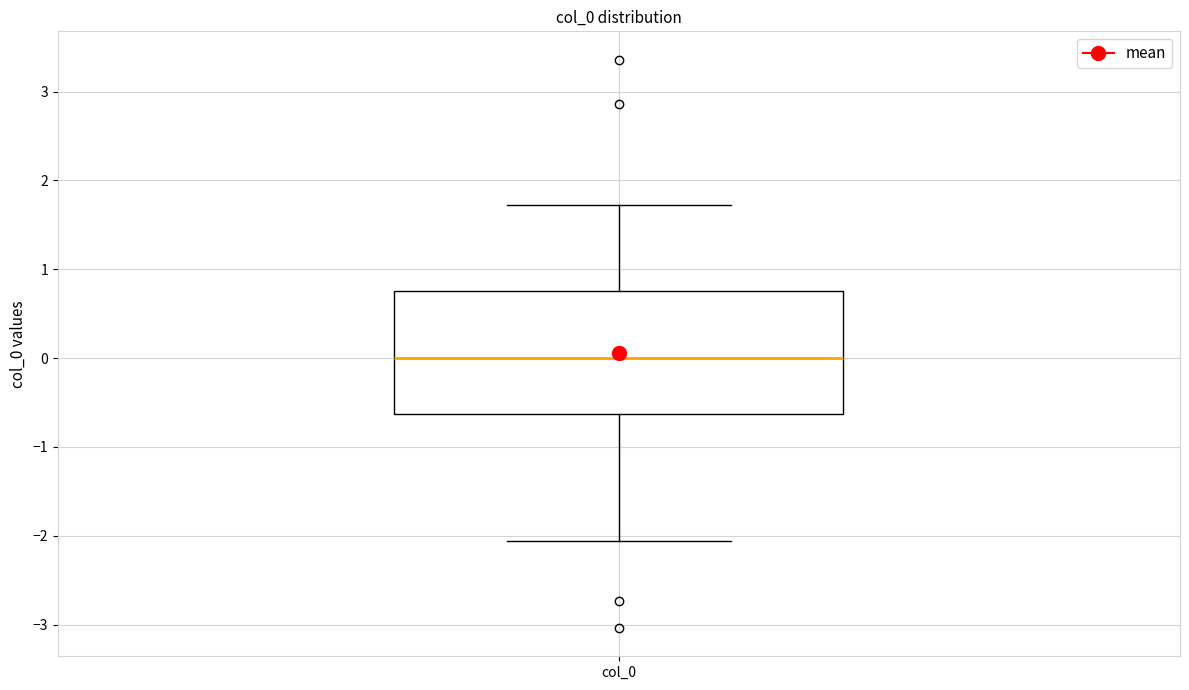

Where does the median line of the box for col_0 sit on the y-axis? The values are not printed on the chart, so give them approximately, as read against the axis.

0.0